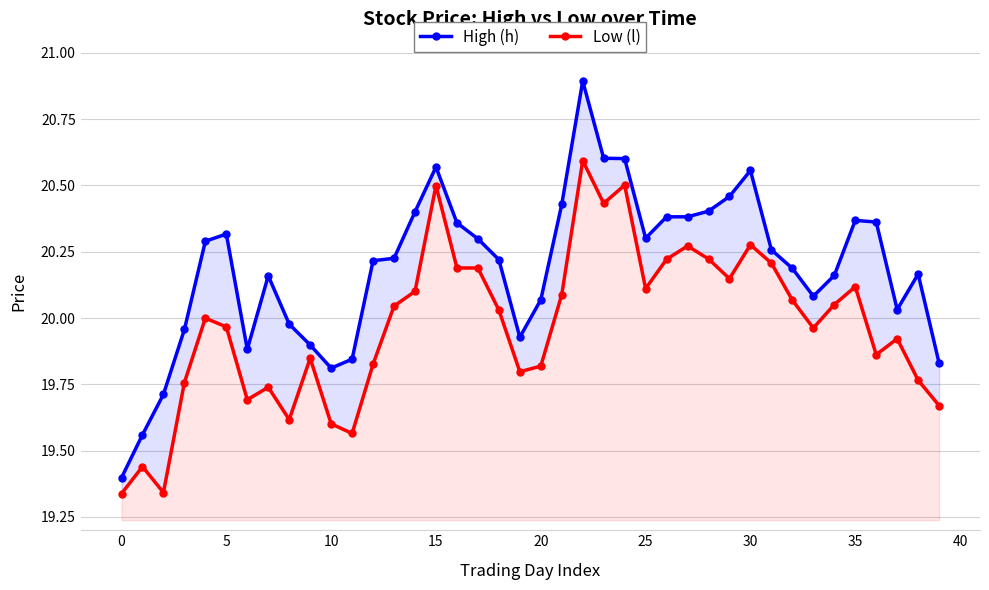

Reading left to right, list all the values displayed in this chart.

High (h): 19.4	19.6	19.7	20.0	20.3	20.3	19.9	20.2	20.0	19.9	19.8	19.8	20.2	20.2	20.4	20.6	20.4	20.3	20.2	19.9	20.1	20.4	20.9	20.6	20.6	20.3	20.4	20.4	20.4	20.5	20.6	20.3	20.2	20.1	20.2	20.4	20.4	20.0	20.2	19.8
Low (l): 19.3	19.4	19.3	19.8	20.0	20.0	19.7	19.7	19.6	19.8	19.6	19.6	19.8	20.0	20.1	20.5	20.2	20.2	20.0	19.8	19.8	20.1	20.6	20.4	20.5	20.1	20.2	20.3	20.2	20.1	20.3	20.2	20.1	20.0	20.1	20.1	19.9	19.9	19.8	19.7